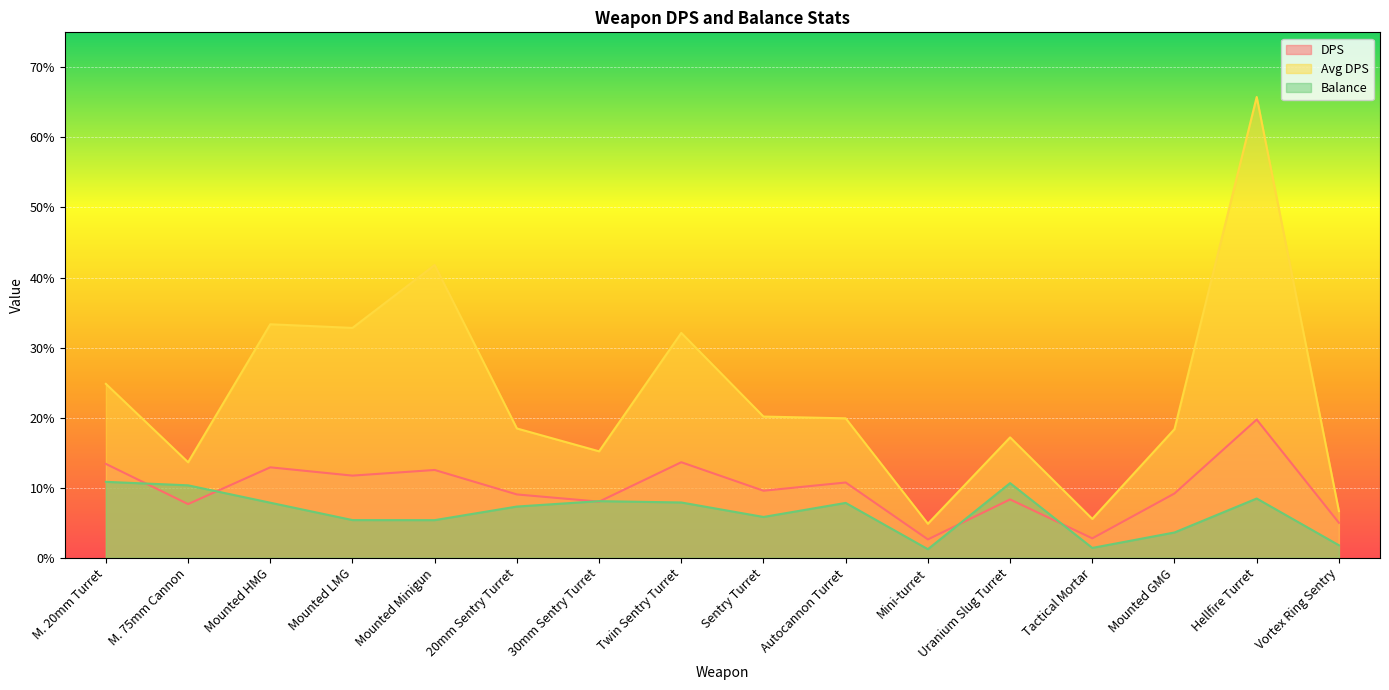

The Balance series shows 16.7 at M. 75mm Cannon. True or false?

False